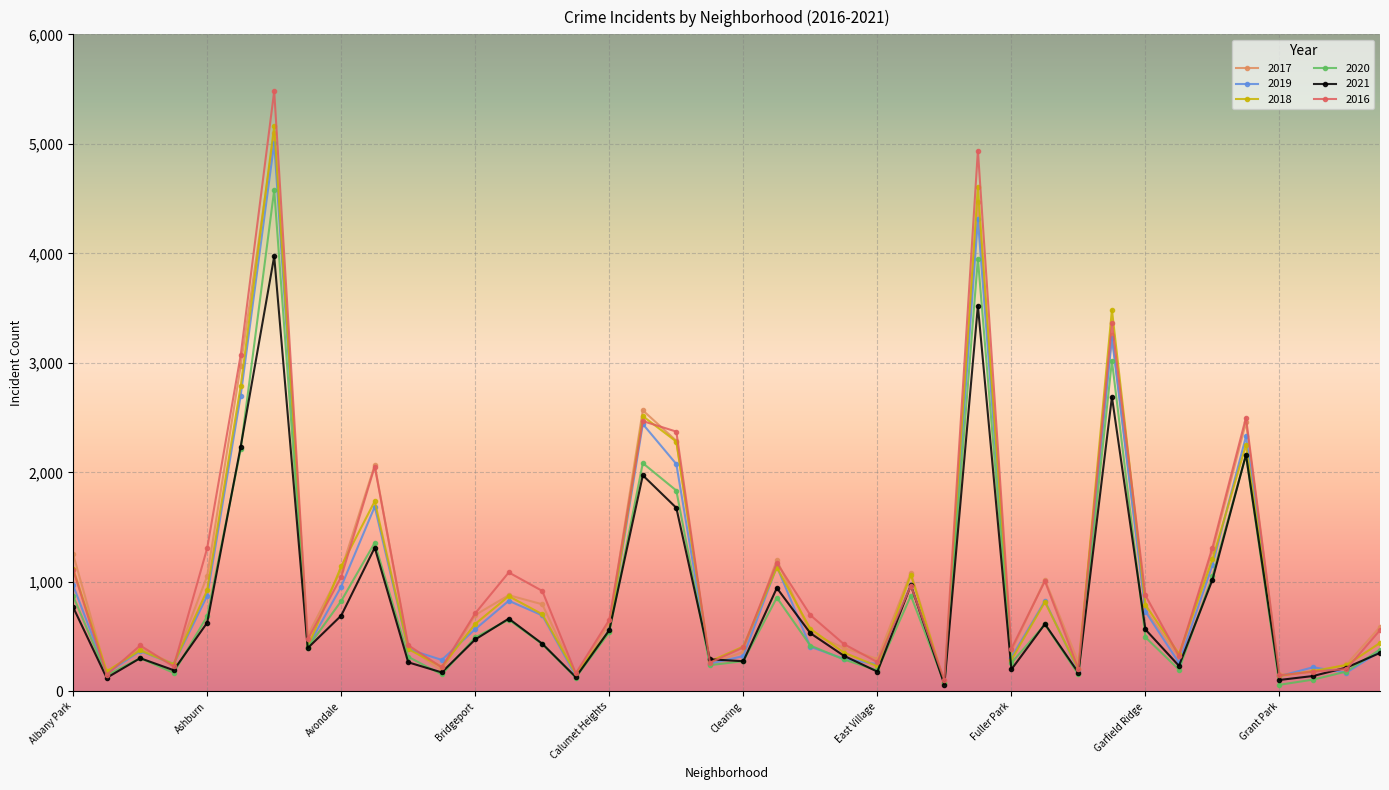

Count the number of data series in this chart.

6